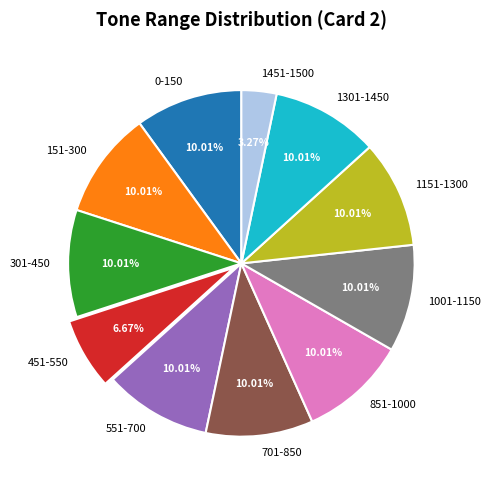

What is the total percentage of 1301-1450 and 1451-1500?

13.3%